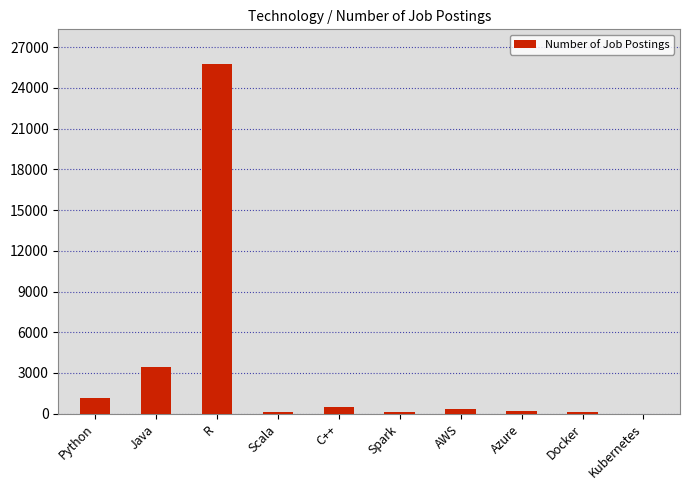

At which label is the value closest to 12874?

Java